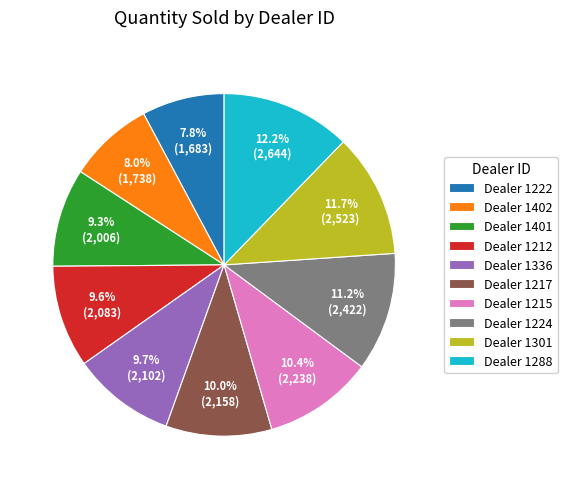

What is the total percentage of Dealer 1336 and Dealer 1301?

21.4%